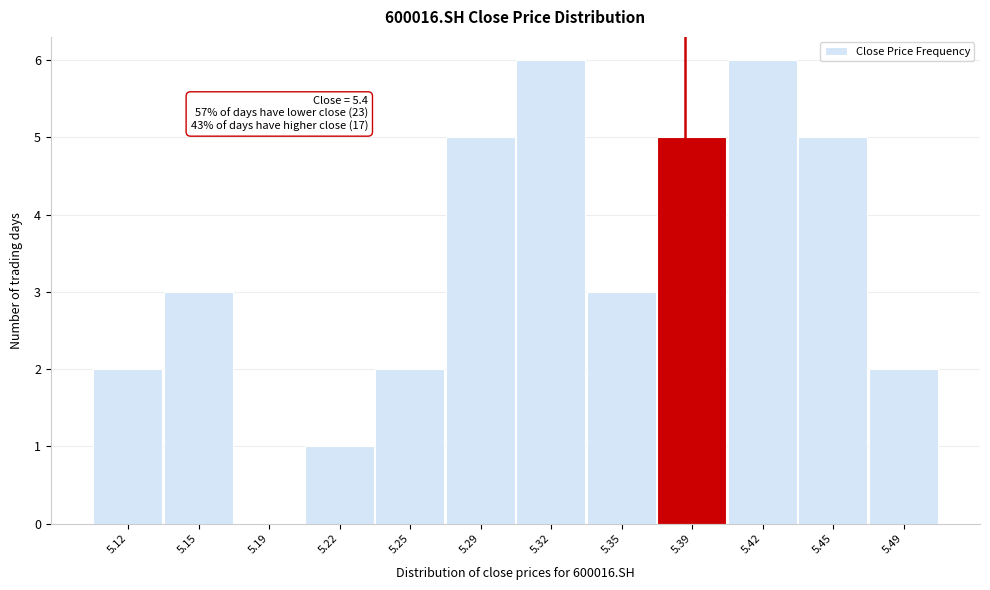

Reading left to right, transcribe all the data shown in this chart.

5.12=2	5.15=3	5.19=0	5.22=1	5.25=2	5.29=5	5.32=6	5.35=3	5.39=5	5.42=6	5.45=5	5.49=2